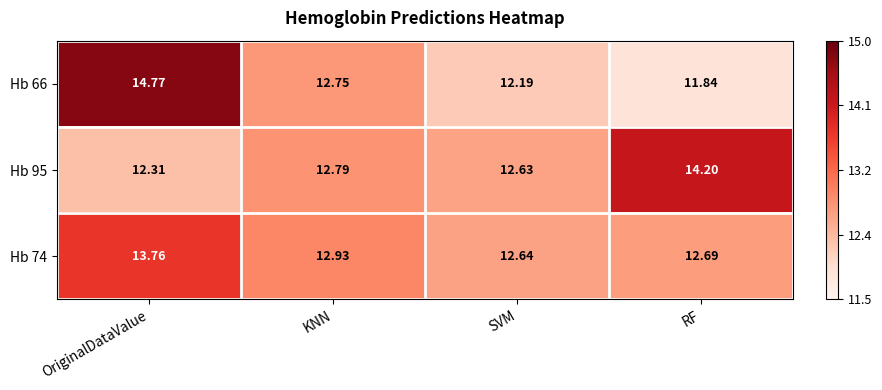

At which label is Hb 66 closest to 13?

KNN